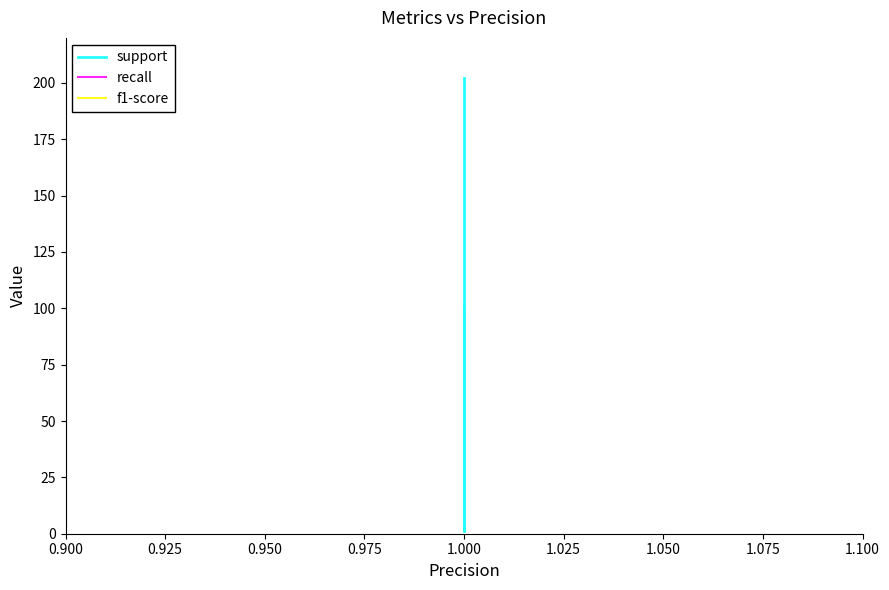

List the series in order of their peak value, lowest first.

recall, f1-score, support